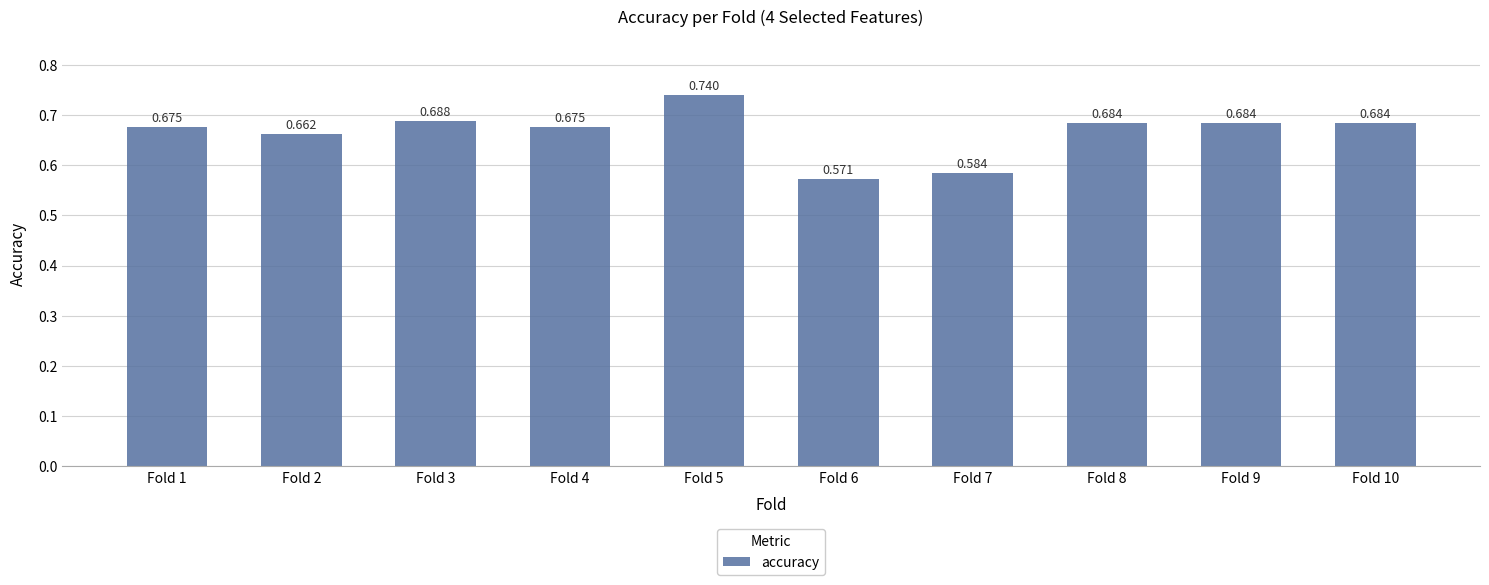

Which has a higher value, Fold 3 or Fold 8?

Fold 3